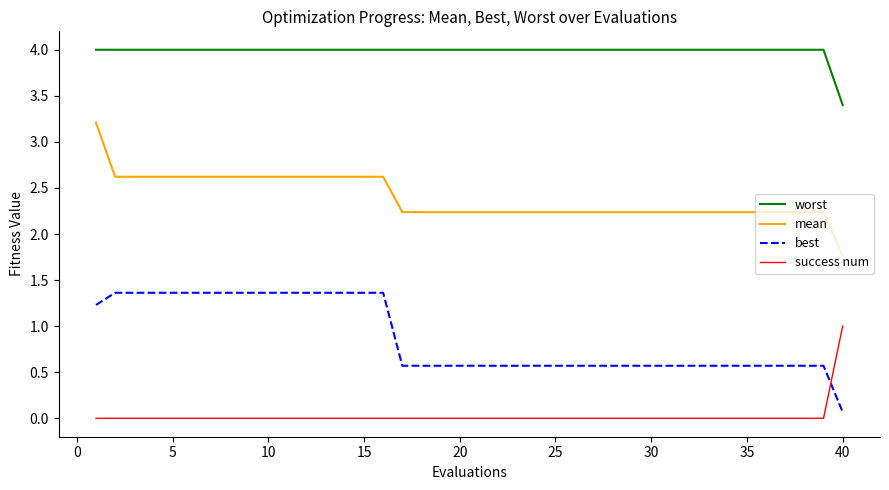

True or false: success num and mean cross at least once.

False